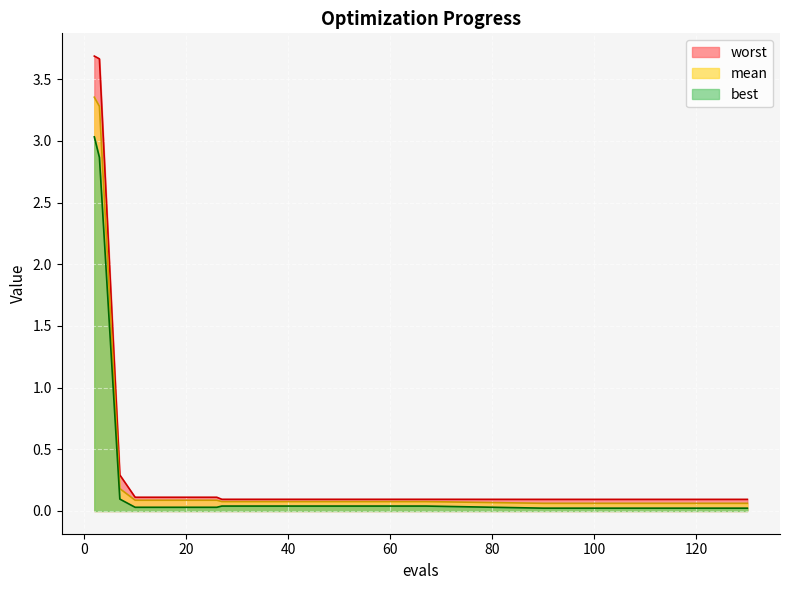

List the series in order of their peak value, highest first.

worst, mean, best